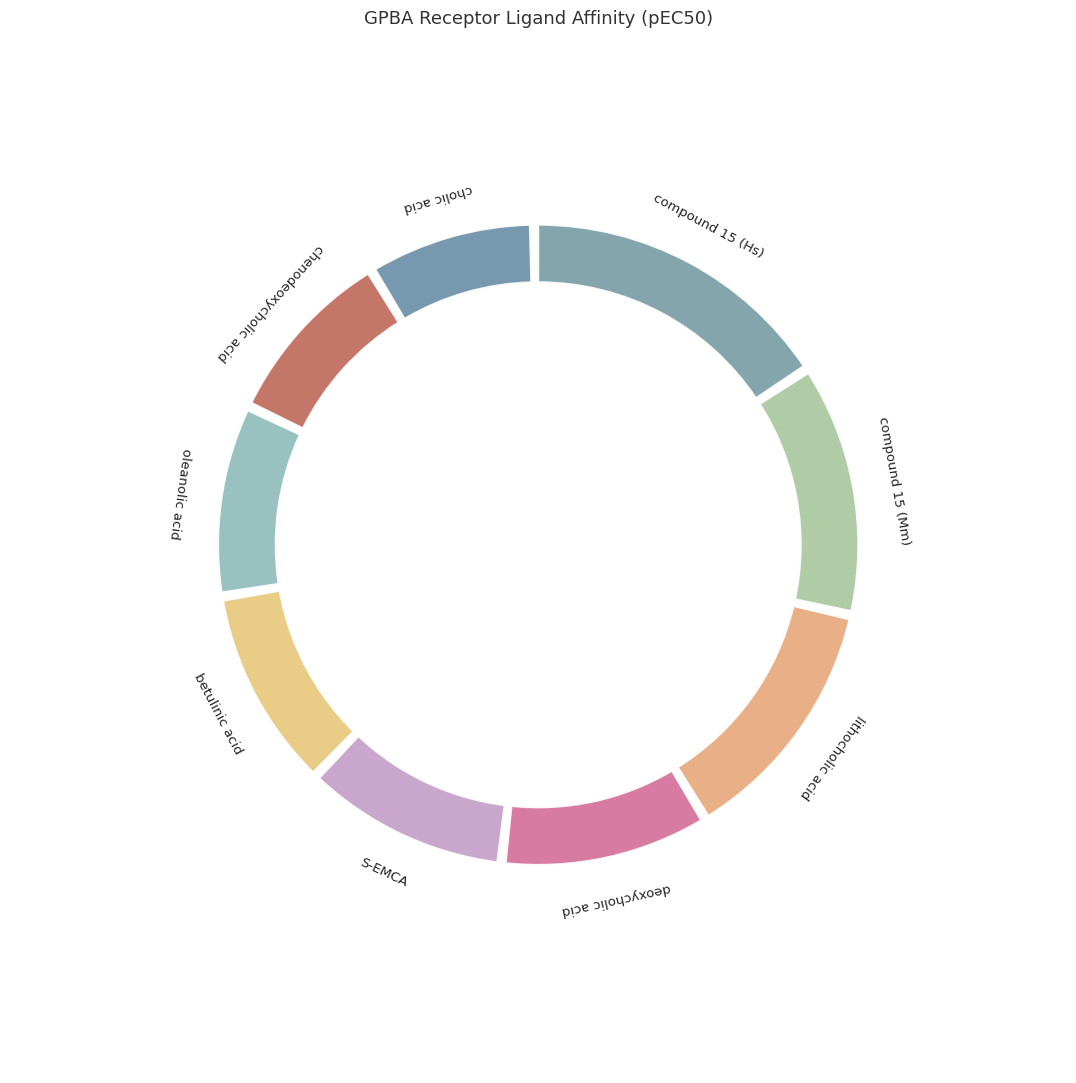

Is the sum of chenodeoxycholic acid and deoxycholic acid greater than half?

No